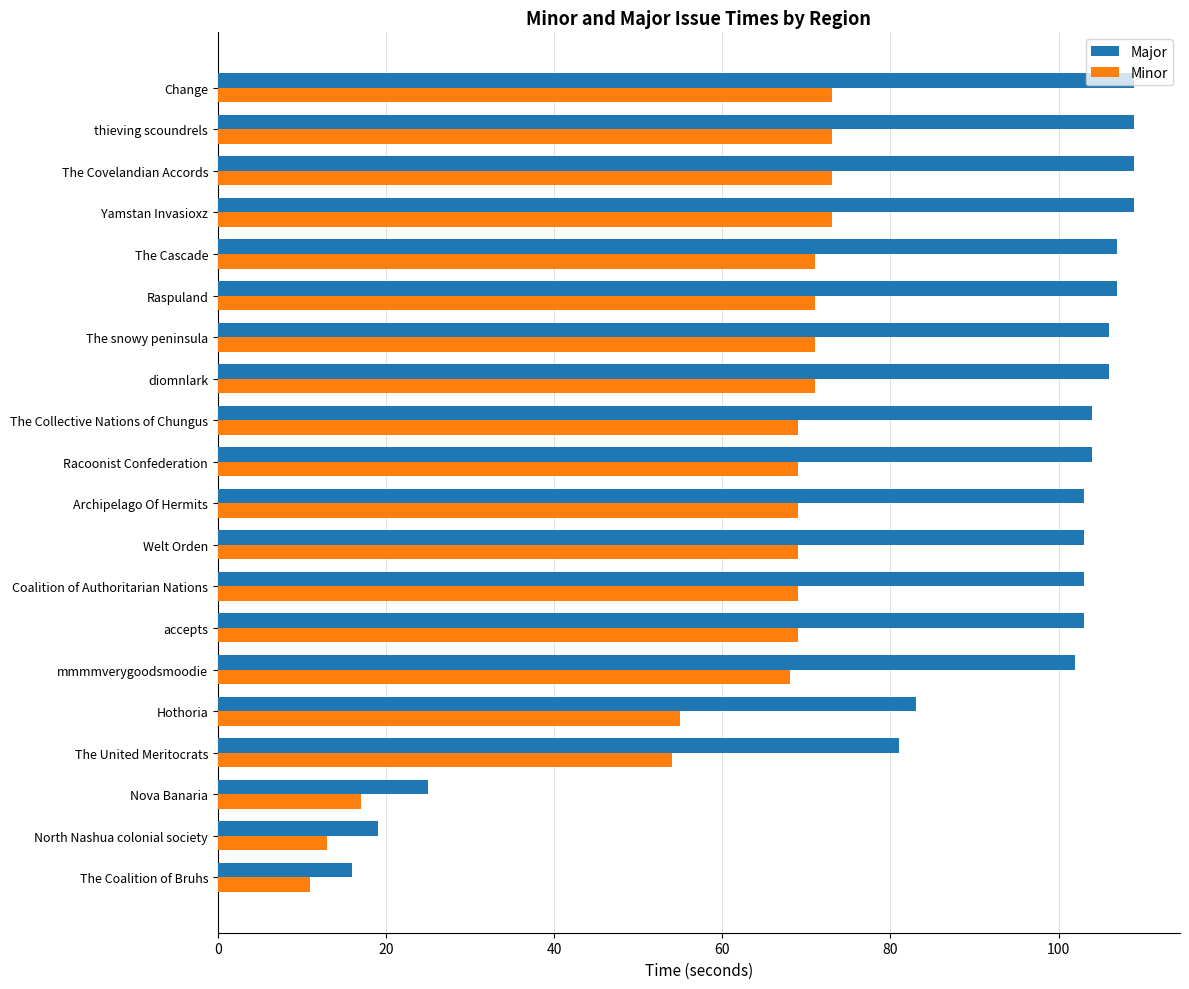

True or false: Minor has a value of 21 at North Nashua colonial society.

False